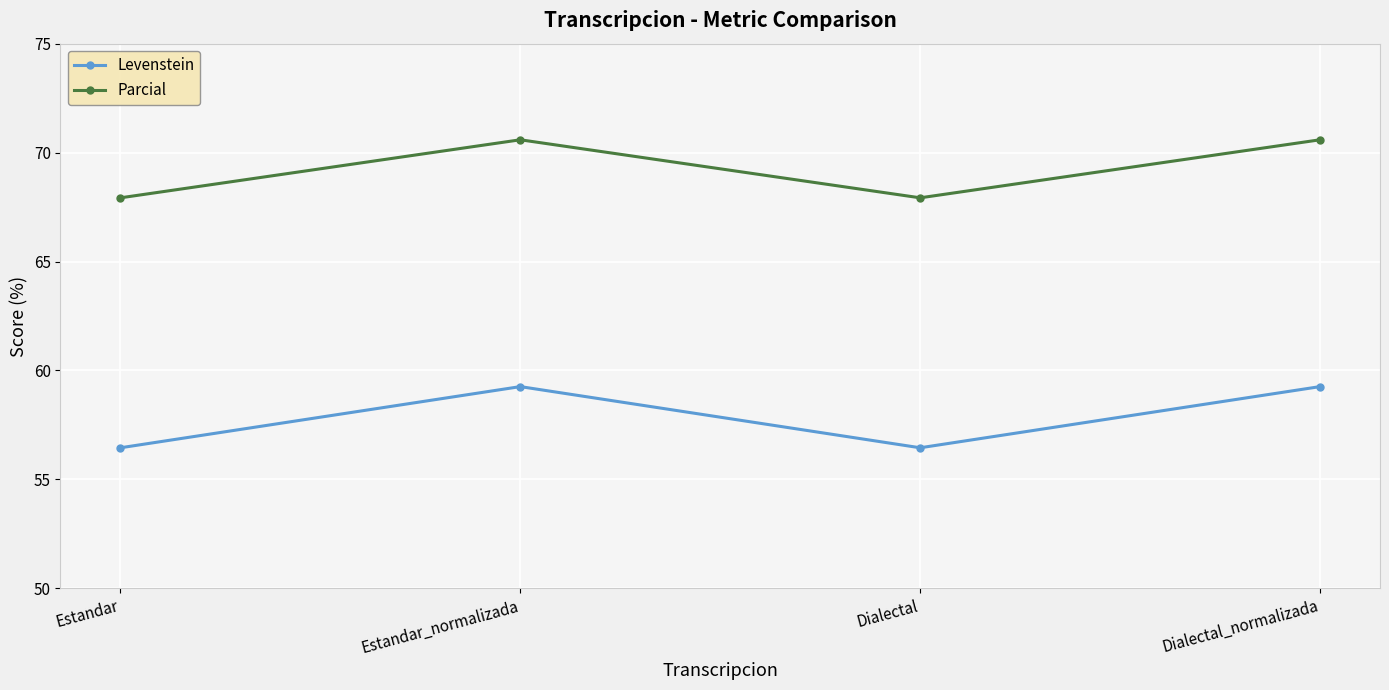

What is the spread (max minus min) of values at Dialectal_normalizada?

11.3